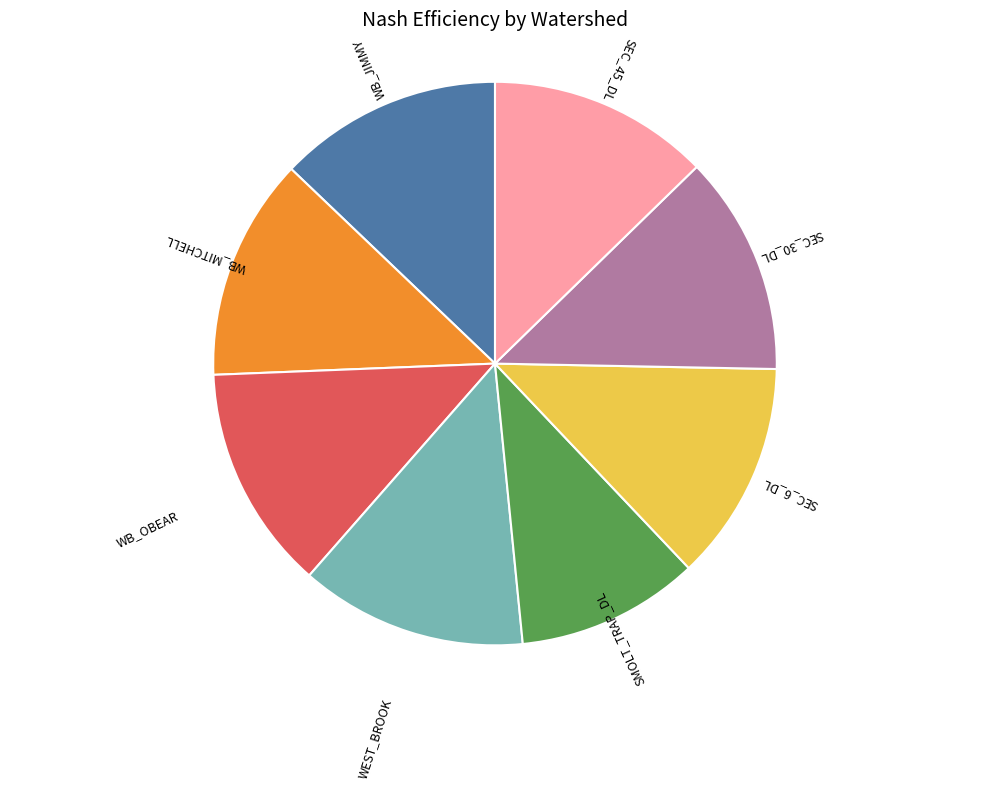

Is there a majority slice in this chart?

No